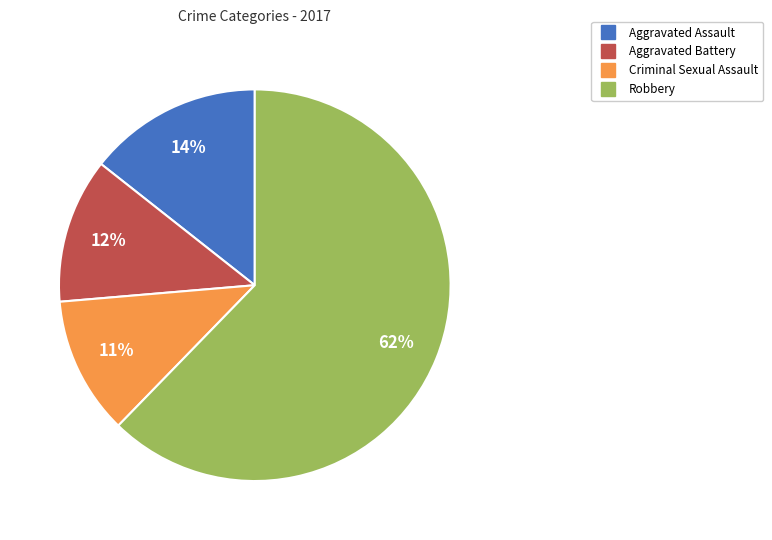

How many segments does this pie chart have?

4